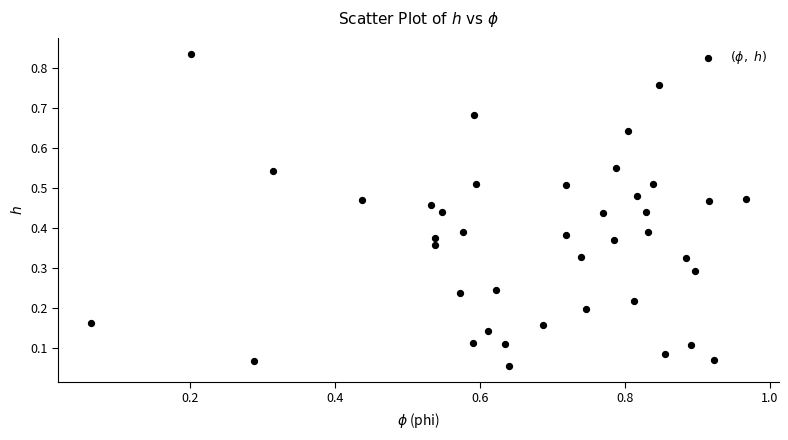

What is the range of X values (max minus min)?

0.9